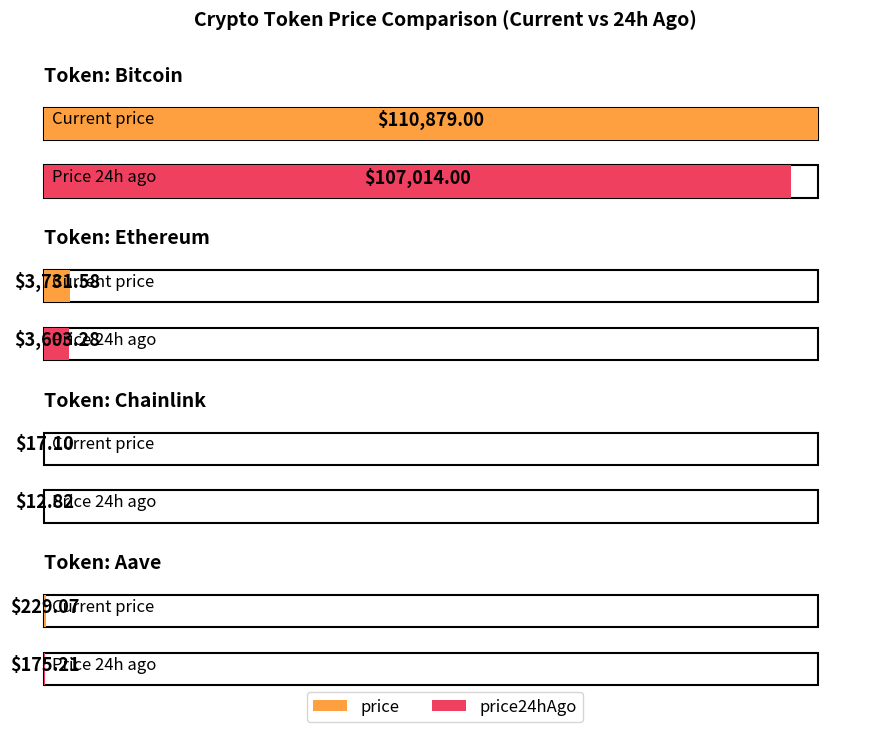

What is the minimum value for price?

17.1